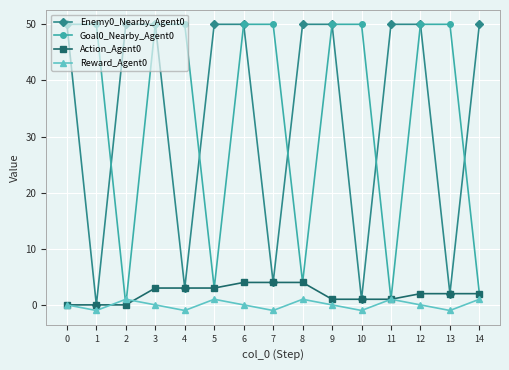

What is the greatest value displayed?

50